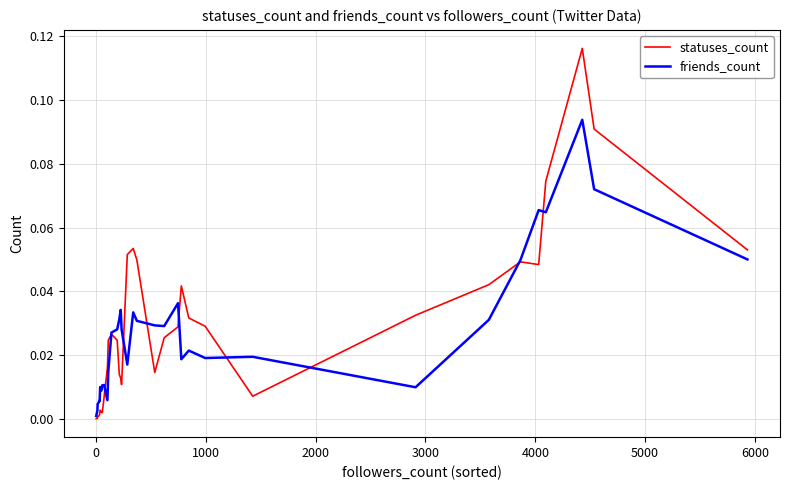

True or false: friends_count and statuses_count cross at least once.

True